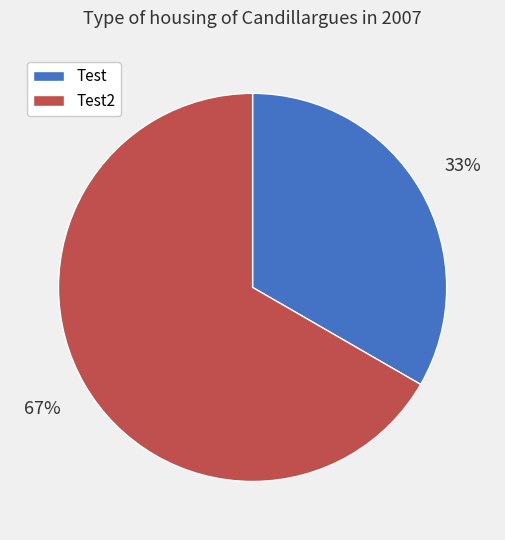

The Test slice represents 33% of the pie. True or false?

True